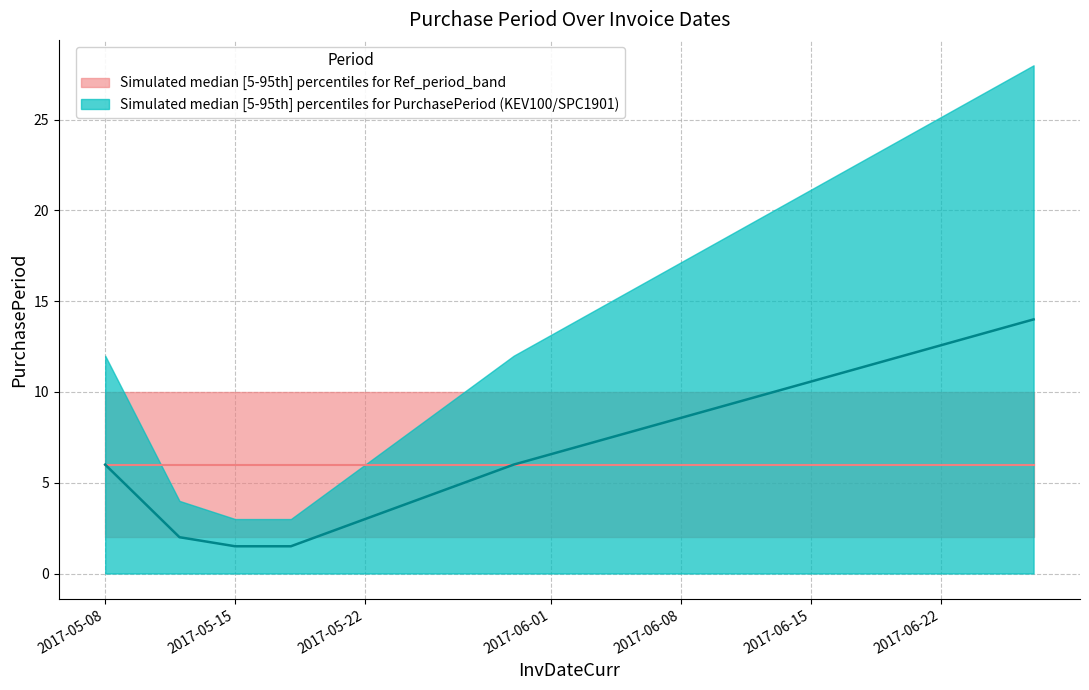

The chart shows a value of 8.5 at 2017-05-30. True or false?

False